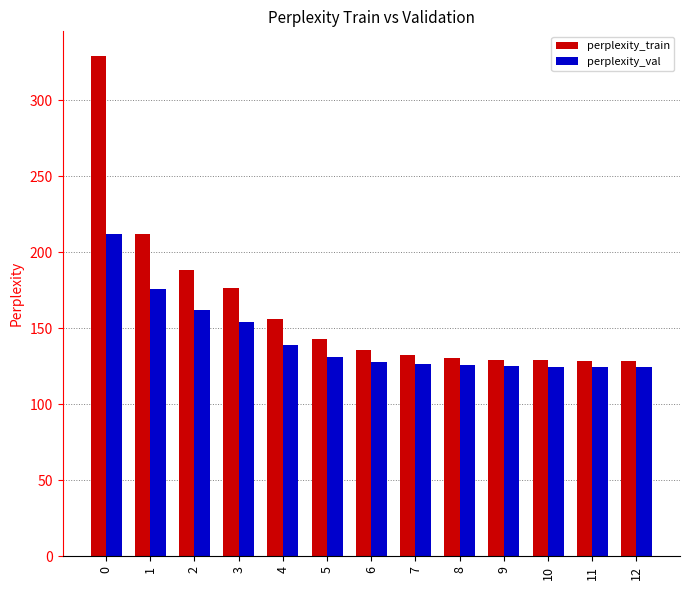

Between 2 and 12, which series saw the biggest shift?

perplexity_train